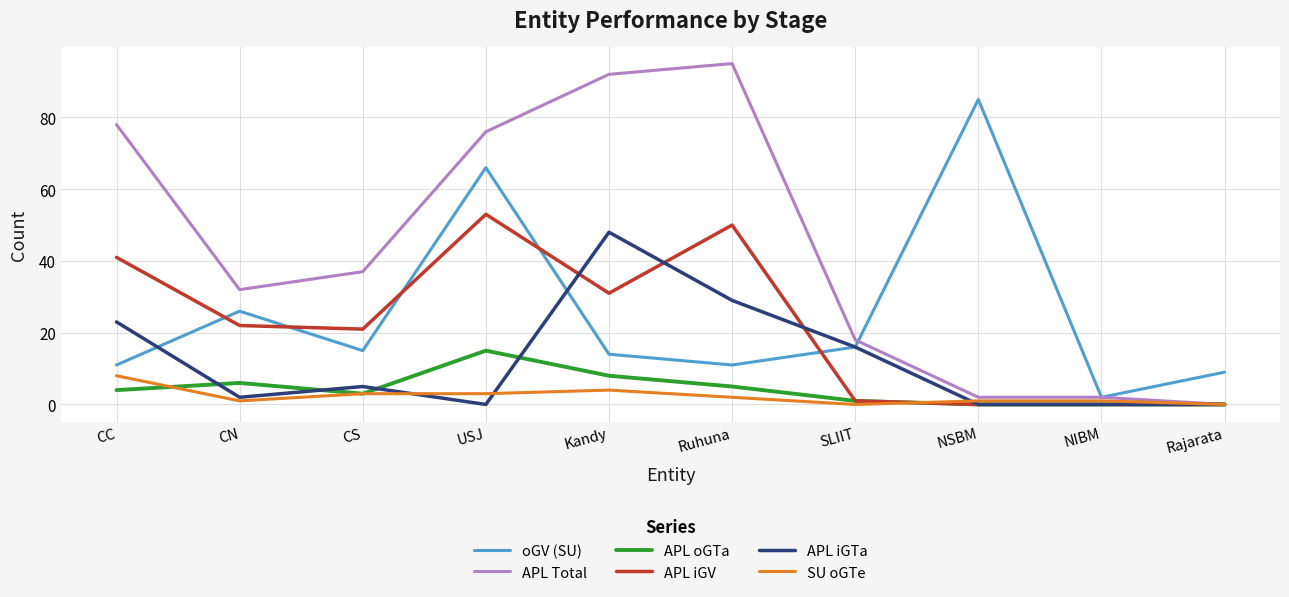

At which category does APL iGV reach its first local peak?

USJ